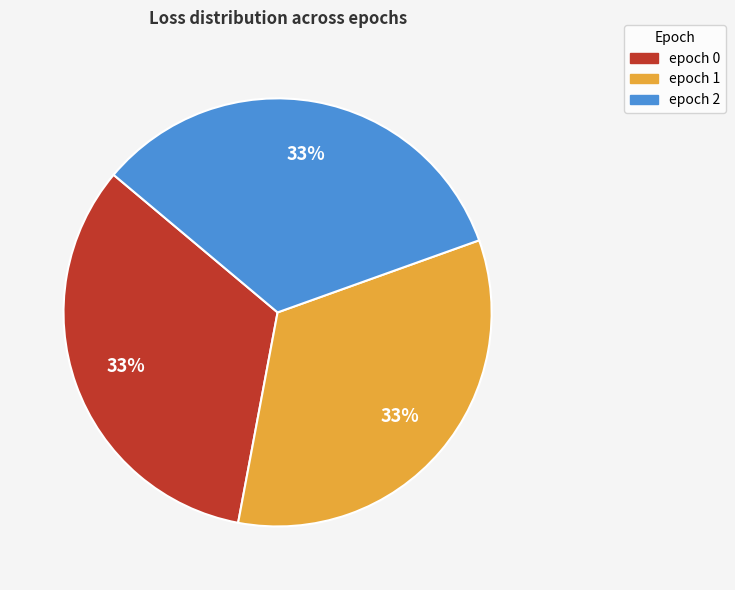

Does any single category account for the majority?

No